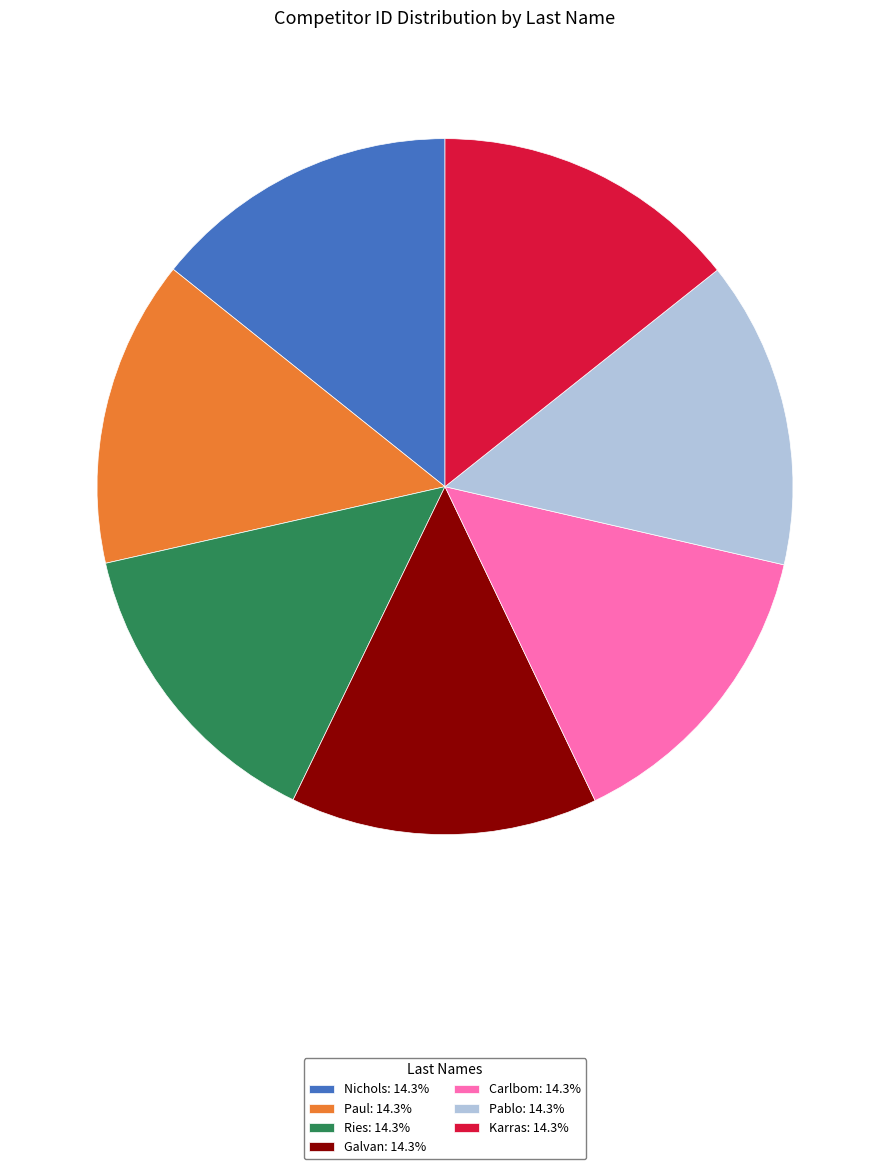

Does any single category account for the majority?

No